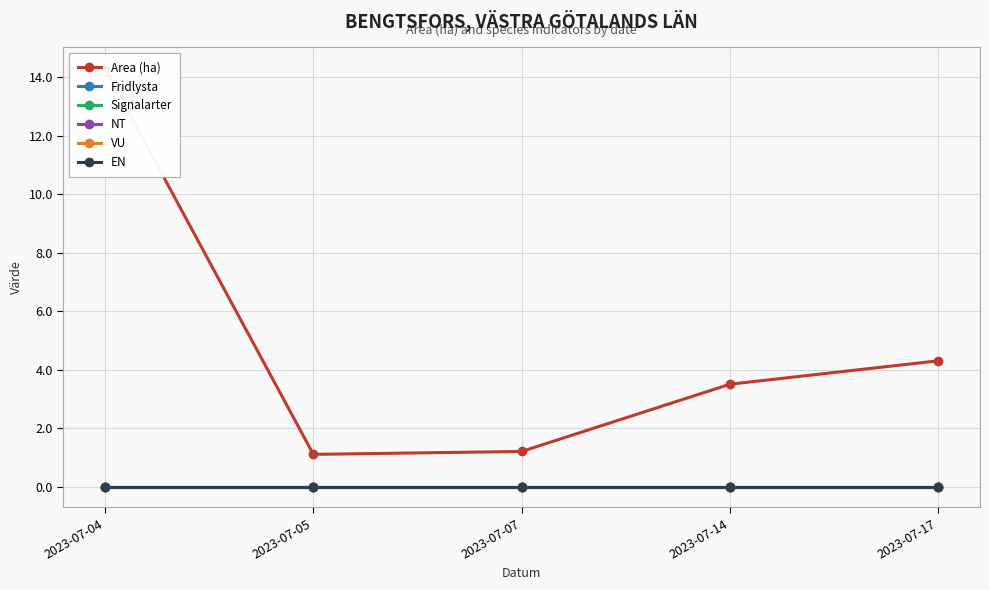

True or false: NT and Fridlysta intersect in this chart.

False